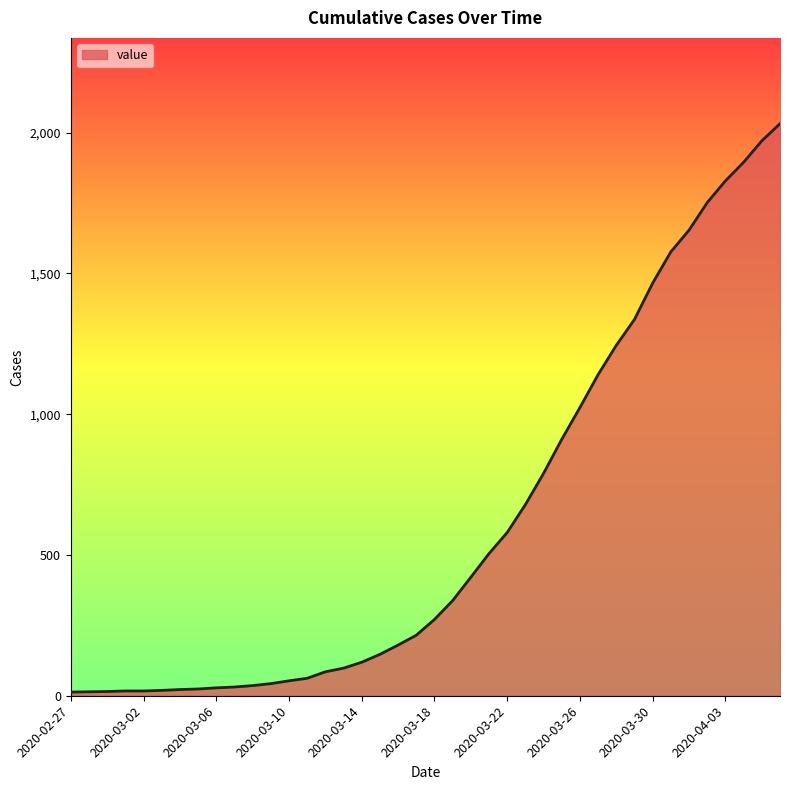

What is the maximum value shown in the chart?

2032